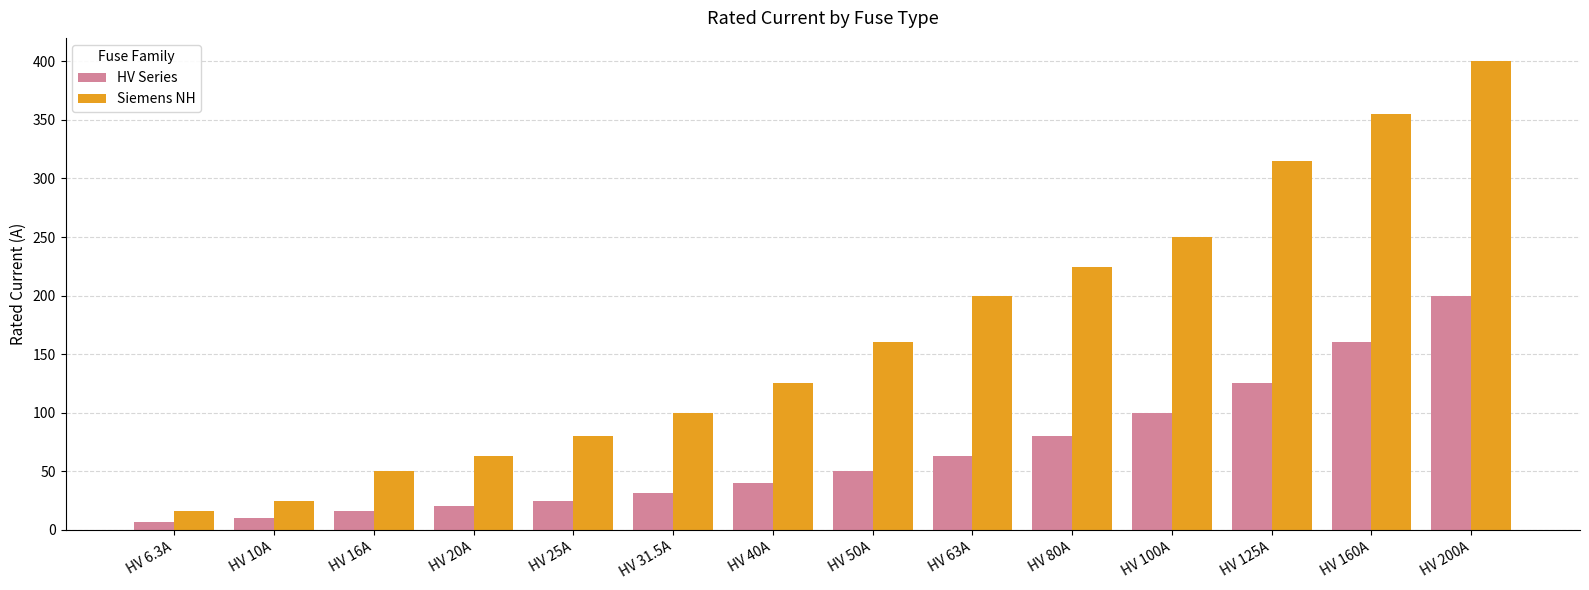

Does the chart contain stacked bars?

No